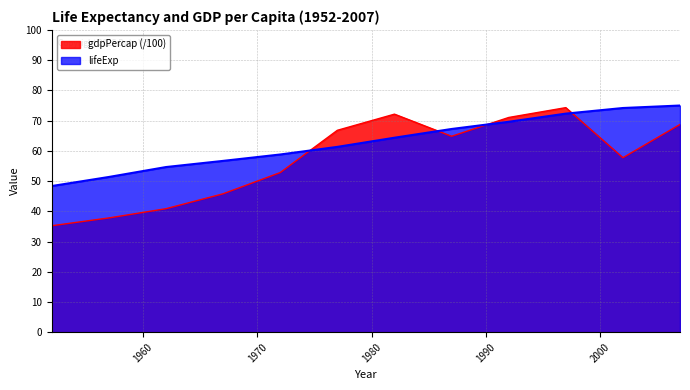

Reading left to right, list all the values displayed in this chart.

lifeExp: 48.4	51.4	54.6	56.7	58.8	61.3	64.3	67.2	69.6	72.3	74.2	75.0
gdpPercap: 35.2	37.8	40.9	45.8	52.8	66.8	72.1	64.8	71.0	74.3	57.7	68.7